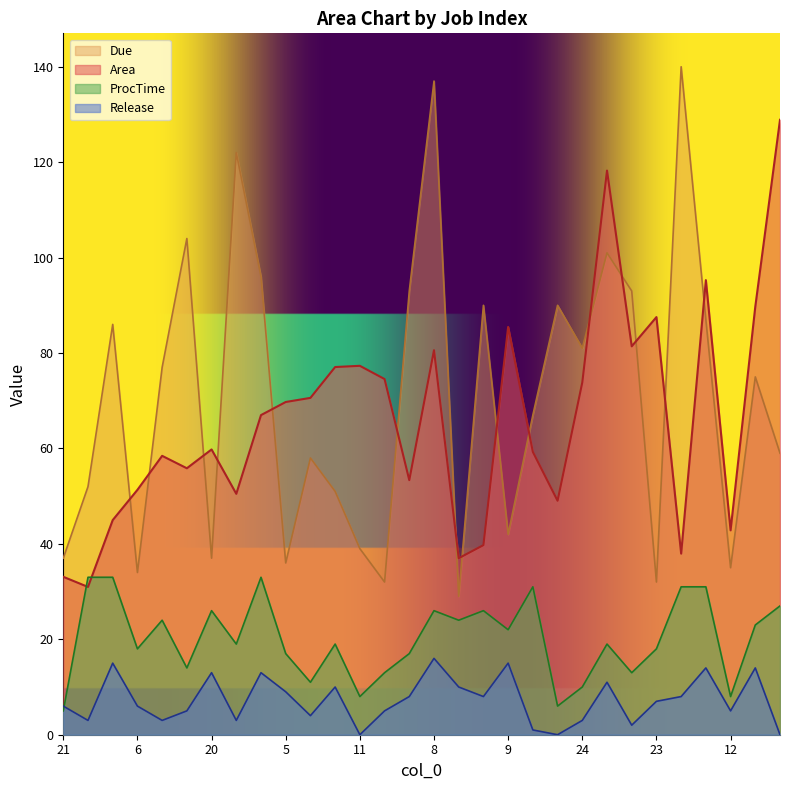

Reading left to right, list all the values displayed in this chart.

Area: 33.1	31.0	45.0	51.3	58.5	55.8	59.8	50.5	67.0	69.7	70.6	77.1	77.3	74.5	53.4	80.6	37.0	39.7	85.5	59.3	49.0	73.8	118.2	81.4	87.5	38.0	95.3	42.8	89.7	128.9
Due: 37.0	52.0	86.0	34.0	77.0	104.0	37.0	122.0	96.0	36.0	58.0	51.0	39.0	32.0	93.0	137.0	29.0	90.0	42.0	67.0	90.0	81.0	101.0	93.0	32.0	140.0	87.0	35.0	75.0	59.0
ProcTime: 5.0	33.0	33.0	18.0	24.0	14.0	26.0	19.0	33.0	17.0	11.0	19.0	8.0	13.0	17.0	26.0	24.0	26.0	22.0	31.0	6.0	10.0	19.0	13.0	18.0	31.0	31.0	8.0	23.0	27.0
Release: 6.0	3.0	15.0	6.0	3.0	5.0	13.0	3.0	13.0	9.0	4.0	10.0	0.0	5.0	8.0	16.0	10.0	8.0	15.0	1.0	0.0	3.0	11.0	2.0	7.0	8.0	14.0	5.0	14.0	0.0